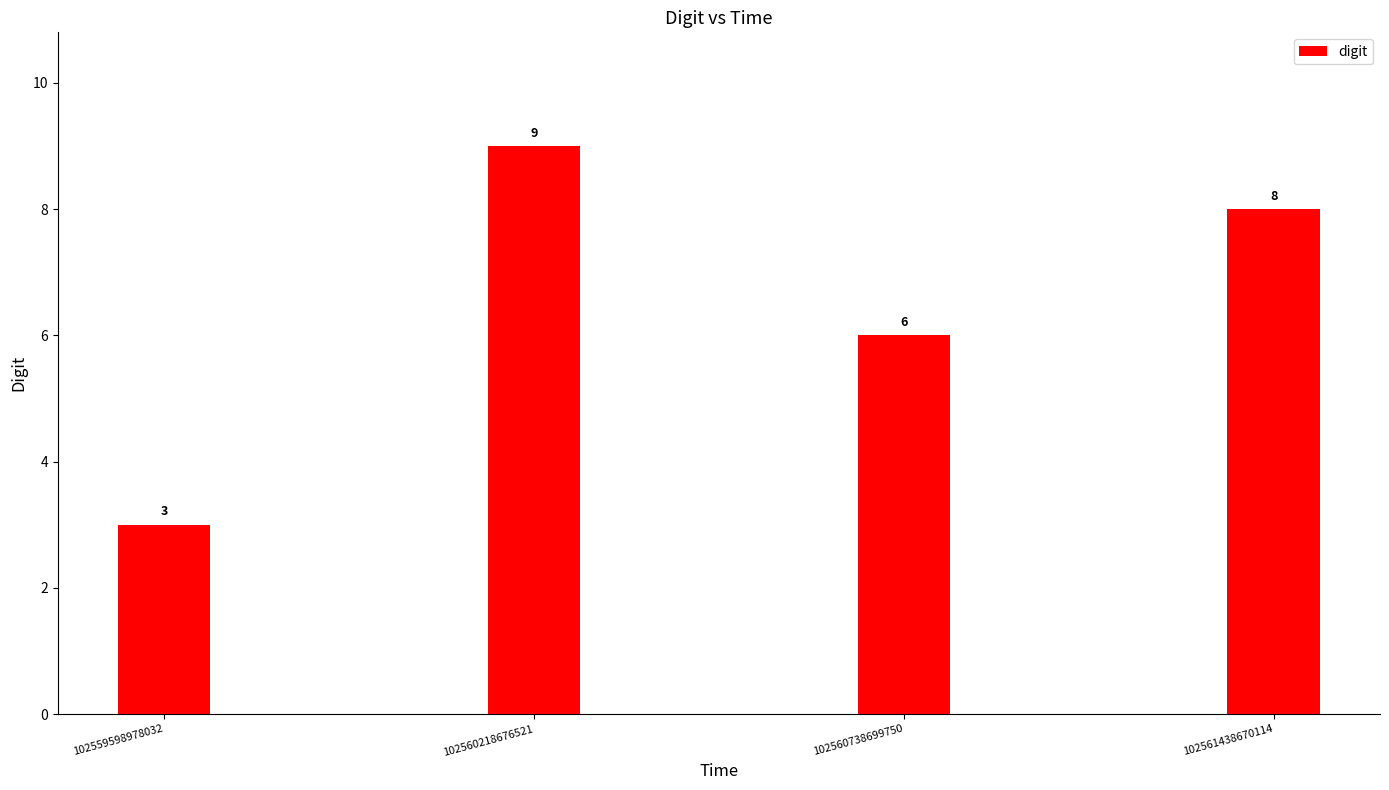

True or false: the data shows 13 at 102560218676521.

False